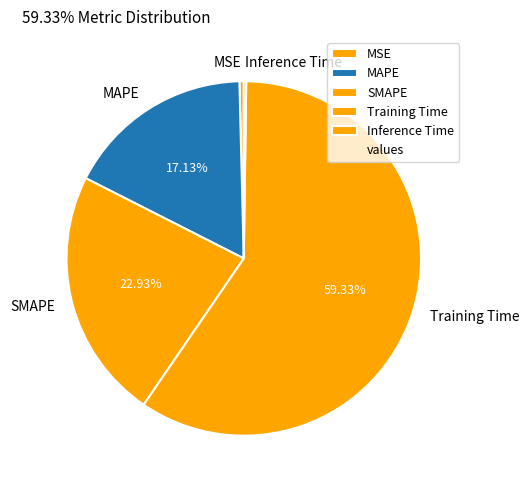

True or false: MAPE accounts for 23% of the total.

False